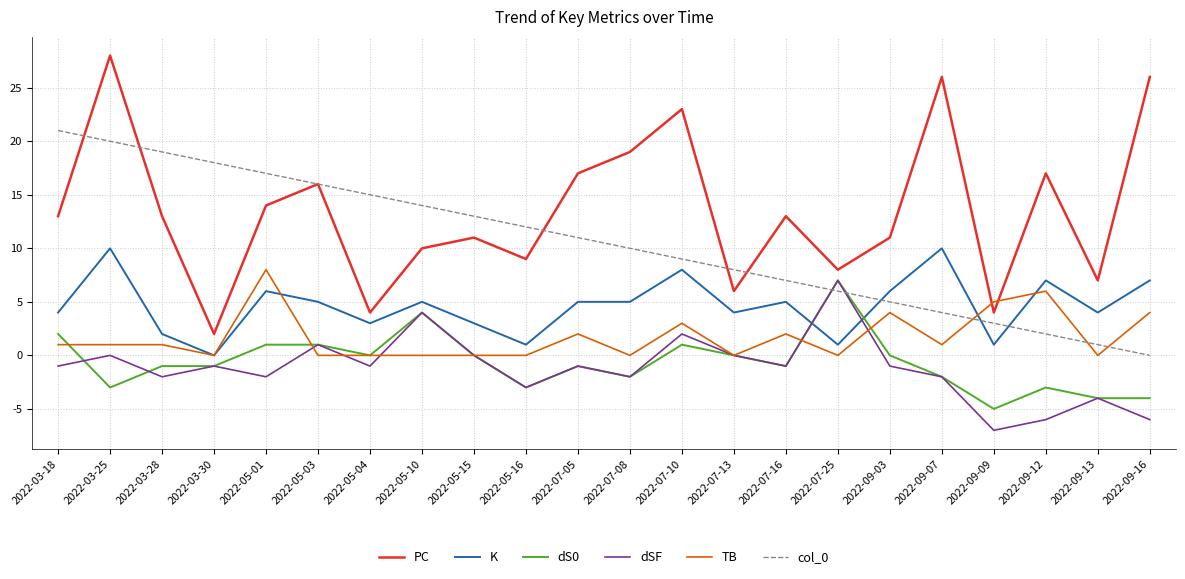

Reading left to right, what are all the values shown in this chart?

PC: 13	28	13	2	14	16	4	10	11	9	17	19	23	6	13	8	11	26	4	17	7	26
K: 4	10	2	0	6	5	3	5	3	1	5	5	8	4	5	1	6	10	1	7	4	7
dS0: 2	-3	-1	-1	1	1	0	4	0	-3	-1	-2	1	0	-1	7	0	-2	-5	-3	-4	-4
dSF: -1	0	-2	-1	-2	1	-1	4	0	-3	-1	-2	2	0	-1	7	-1	-2	-7	-6	-4	-6
TB: 1	1	1	0	8	0	0	0	0	0	2	0	3	0	2	0	4	1	5	6	0	4
col_0: 21	20	19	18	17	16	15	14	13	12	11	10	9	8	7	6	5	4	3	2	1	0